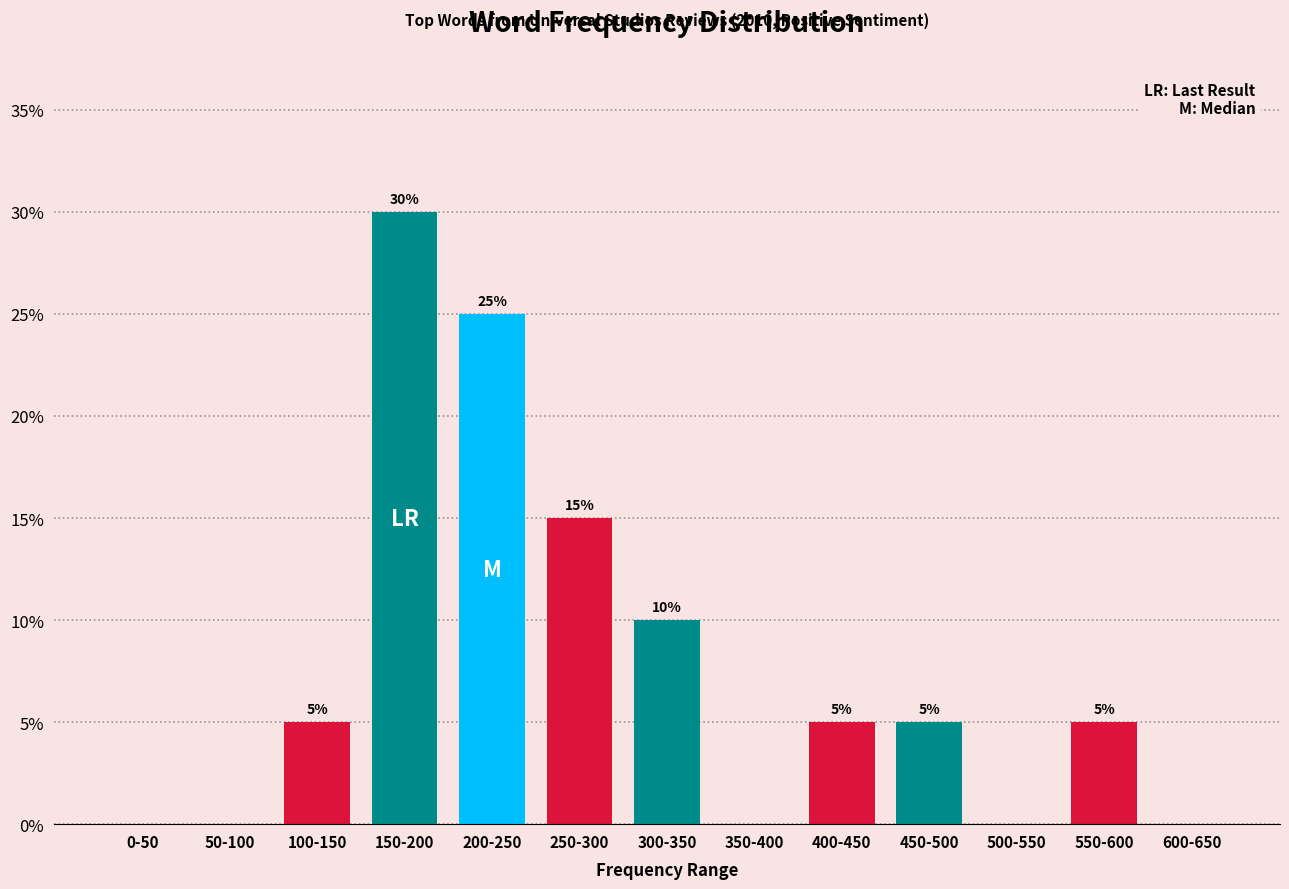

Reading left to right, list all the values displayed in this chart.

0-50=0	50-100=0	100-150=5	150-200=30	200-250=25	250-300=15	300-350=10	350-400=0	400-450=5	450-500=5	500-550=0	550-600=5	600-650=0